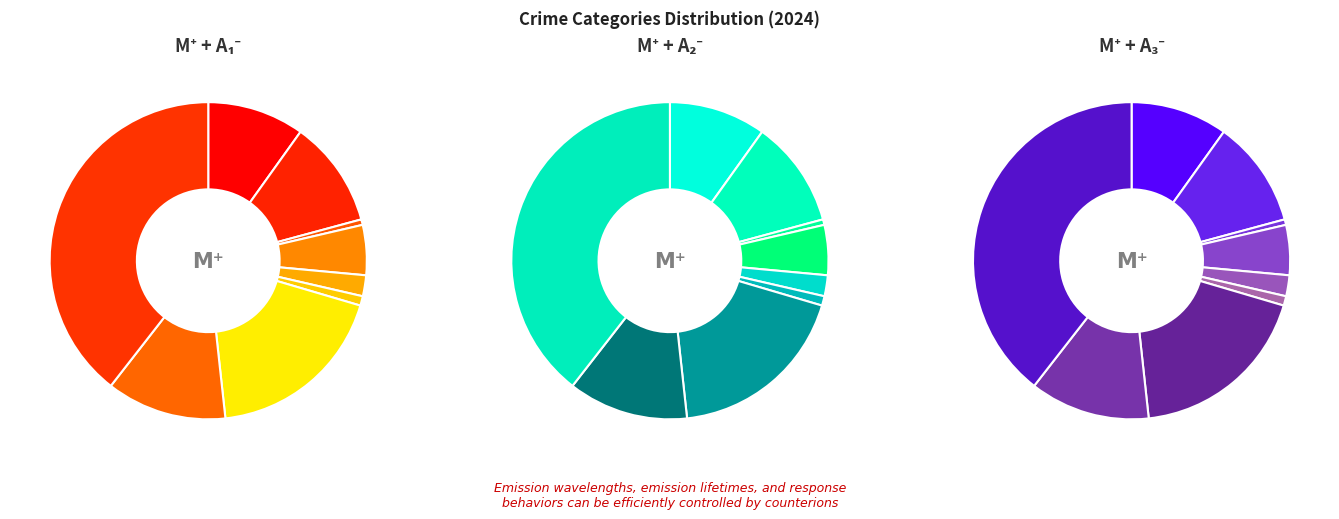

Rank the categories by value from lowest to highest.

Arson, Homicide, Criminal Sexual Assault, Burglary, Aggravated Assault, Aggravated Battery, Robbery, Motor Vehicle Theft, Theft